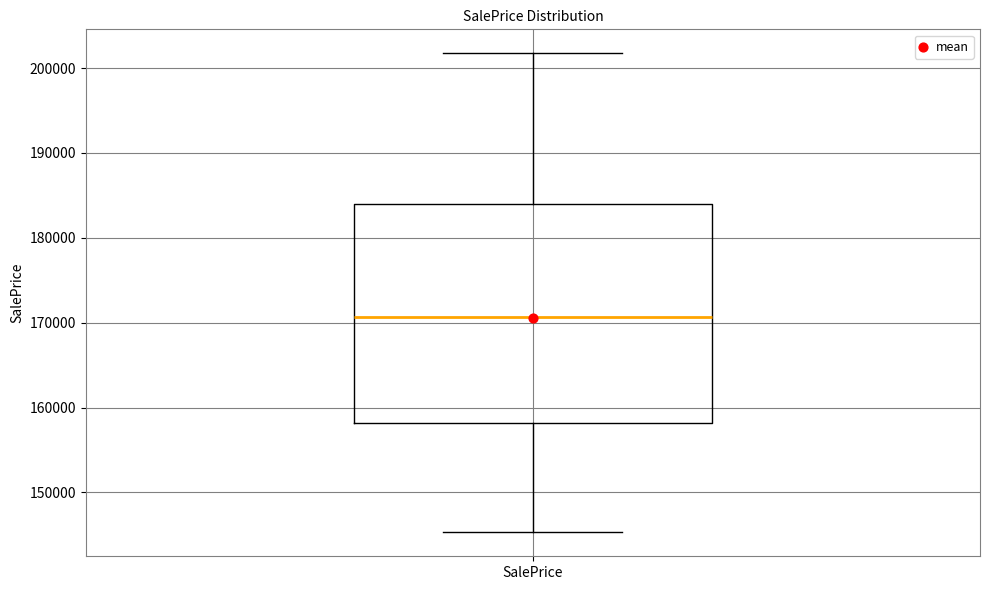

Transcribe this box plot: give where the median line is, the range the box spans, and where the two whiskers end, as read against the y-axis. The values are not printed on the chart, so give them approximately, as read against the axis.

median 171000, box 158000 to 184000, whiskers 145000 to 202000